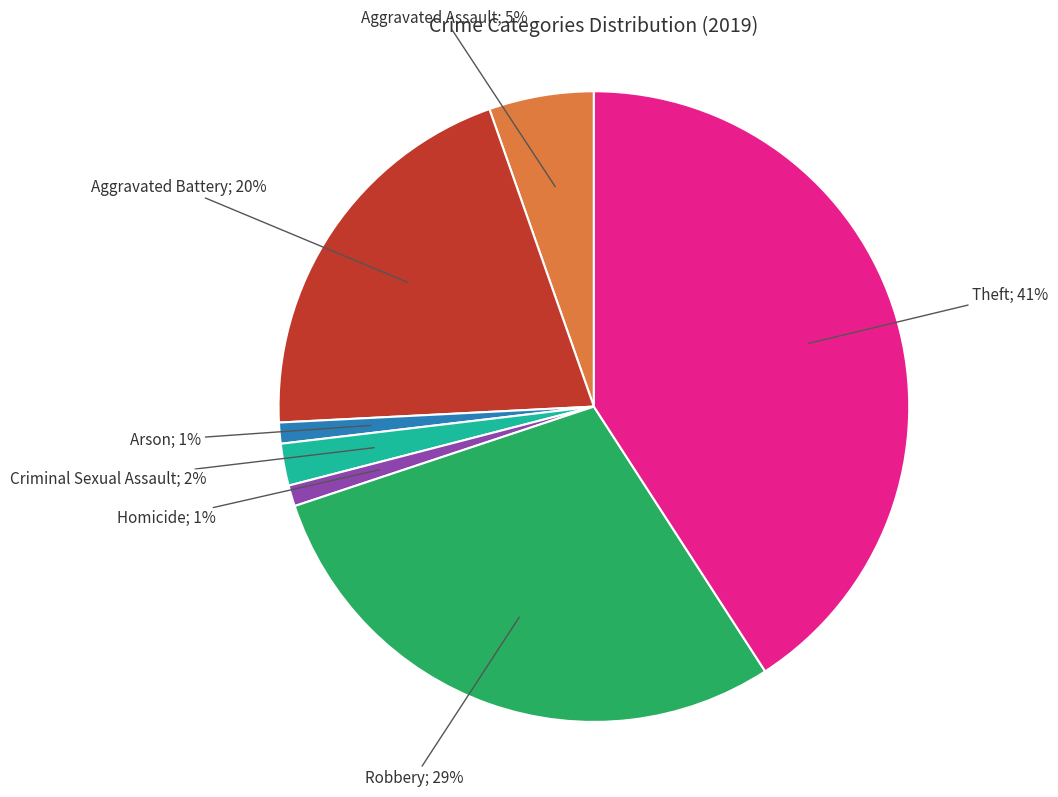

To the nearest percent, what is the average slice percentage?

14%